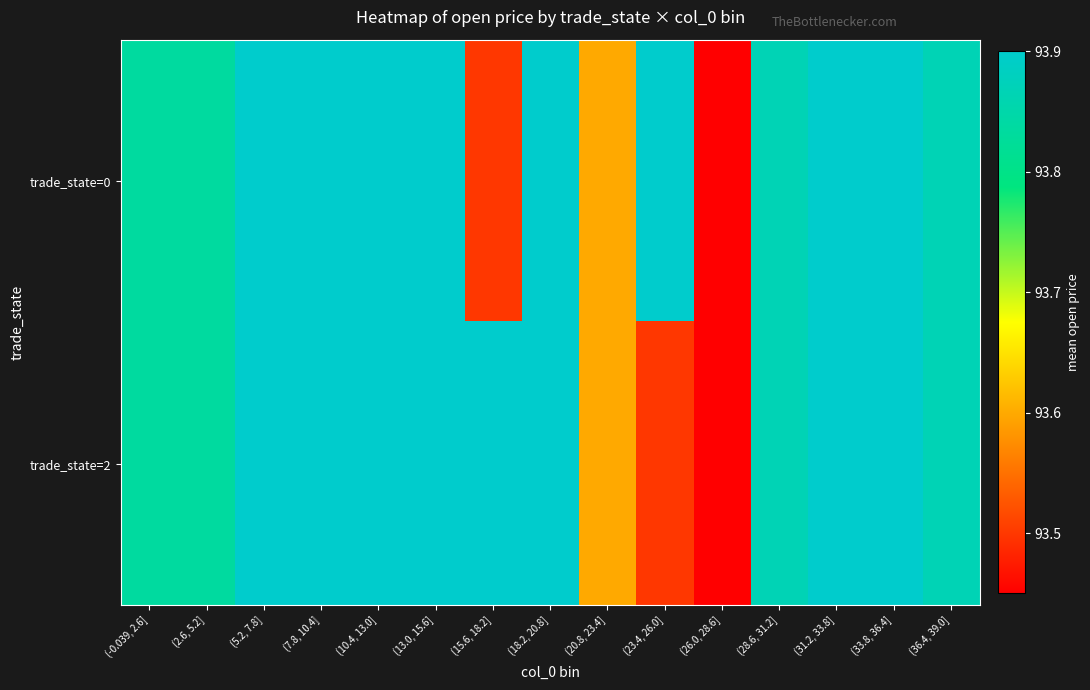

Reading left to right, transcribe all the data shown in this chart.

trade_state=0: (-0.039, 2.6]=93.8	(2.6, 5.2]=93.8	(5.2, 7.8]=93.9	(7.8, 10.4]=93.9	(10.4, 13.0]=93.9	(13.0, 15.6]=93.9	(15.6, 18.2]=93.5	(18.2, 20.8]=93.9	(20.8, 23.4]=93.6	(23.4, 26.0]=93.9	(26.0, 28.6]=93.5	(28.6, 31.2]=93.9	(31.2, 33.8]=93.9	(33.8, 36.4]=93.9	(36.4, 39.0]=93.9
trade_state=2: (-0.039, 2.6]=93.8	(2.6, 5.2]=93.8	(5.2, 7.8]=93.9	(7.8, 10.4]=93.9	(10.4, 13.0]=93.9	(13.0, 15.6]=93.9	(15.6, 18.2]=93.9	(18.2, 20.8]=93.9	(20.8, 23.4]=93.6	(23.4, 26.0]=93.5	(26.0, 28.6]=93.5	(28.6, 31.2]=93.9	(31.2, 33.8]=93.9	(33.8, 36.4]=93.9	(36.4, 39.0]=93.9